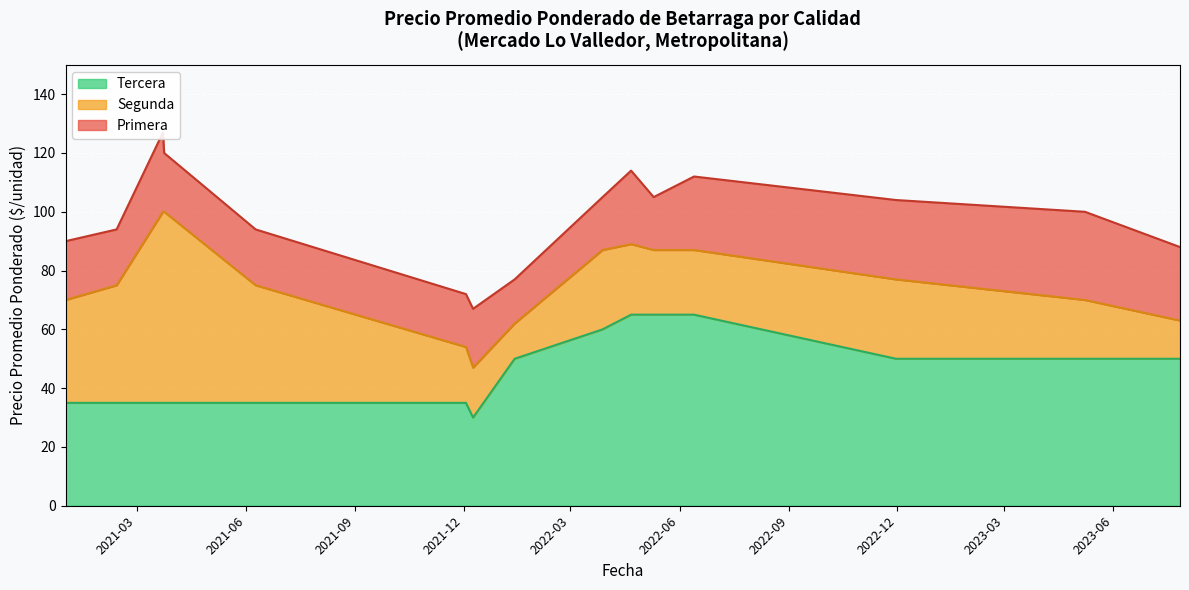

At how many categories does at least one series exceed 13?

18